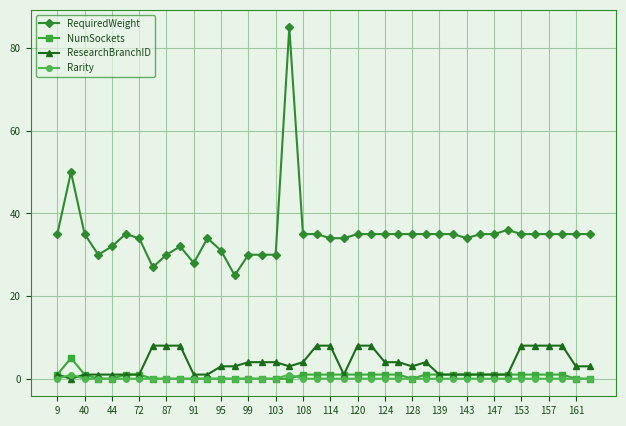

What is the difference between the maximum and minimum values in the ResearchBranchID series?

8